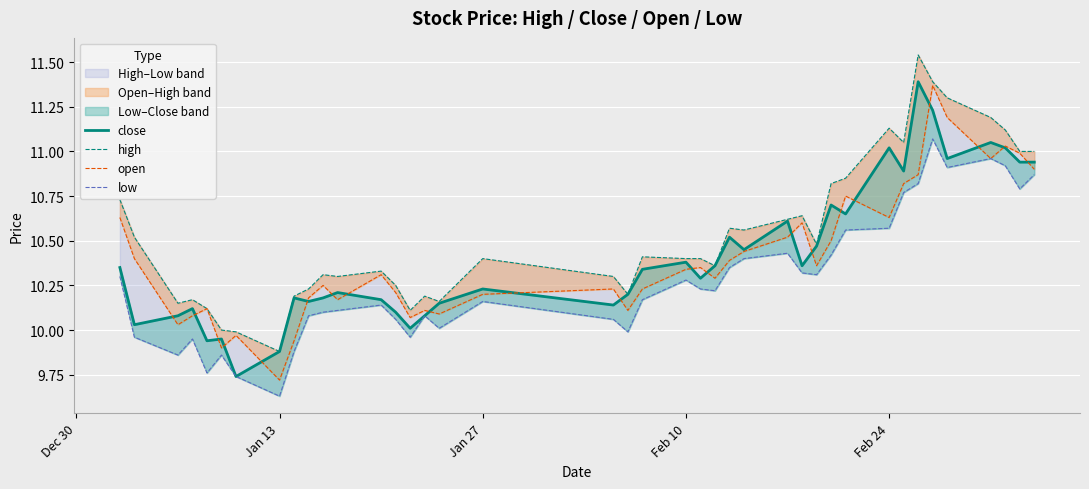

What is the difference between the second highest and minimum values in the low series?

1.3